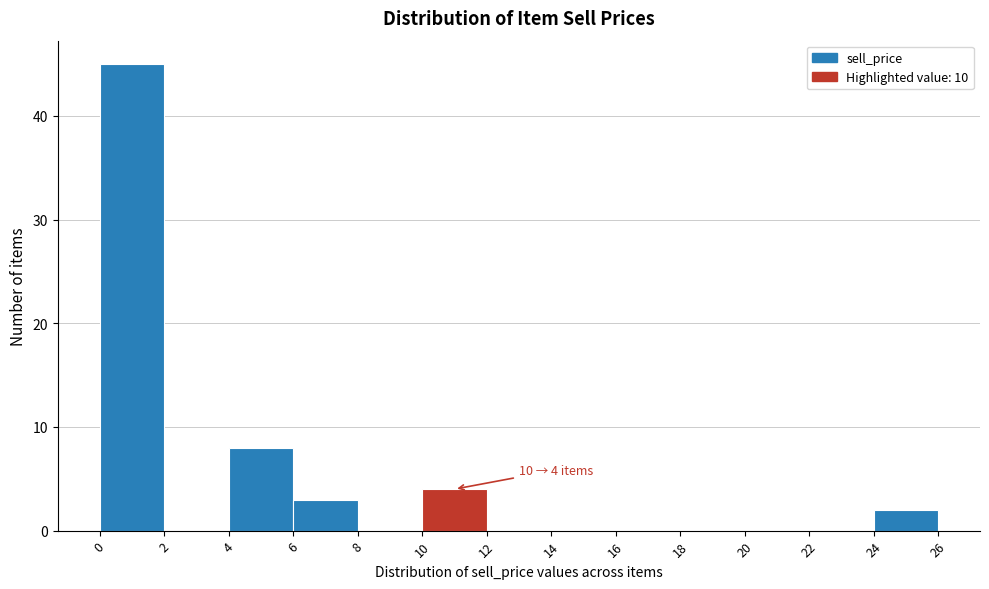

Over which range of the x-axis is the bar tallest?

0 to 2